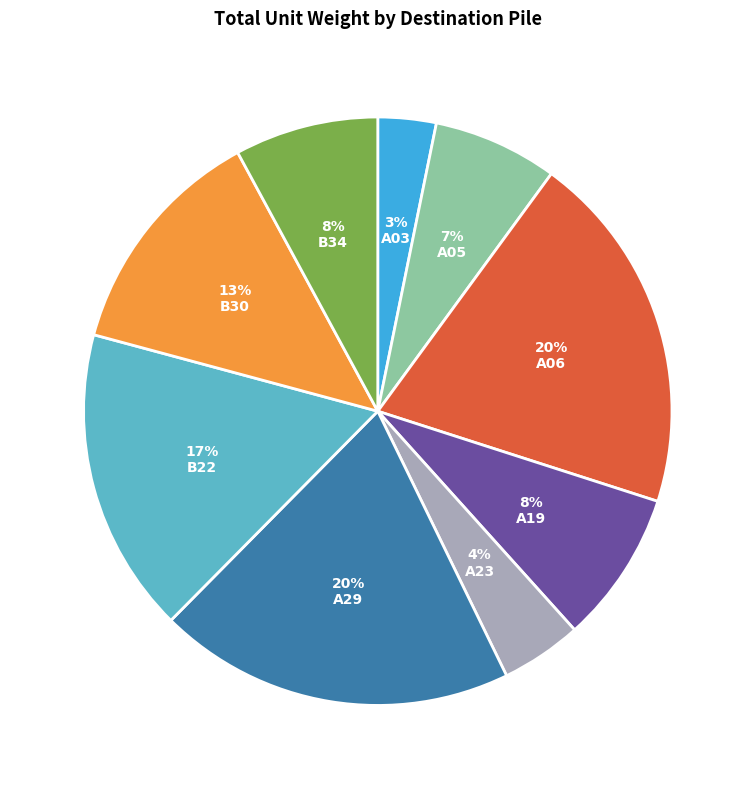

How many slices are in this pie chart?

9